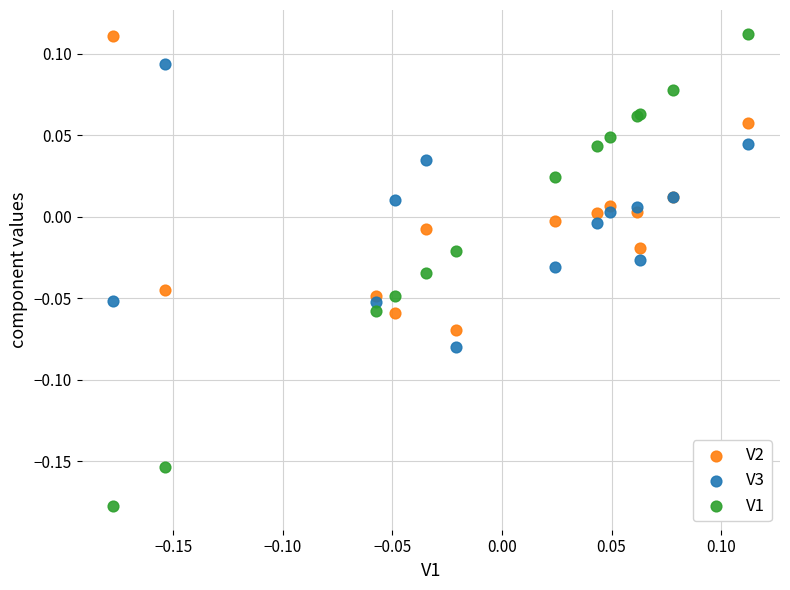

Which series reaches the minimum Y coordinate?

V1